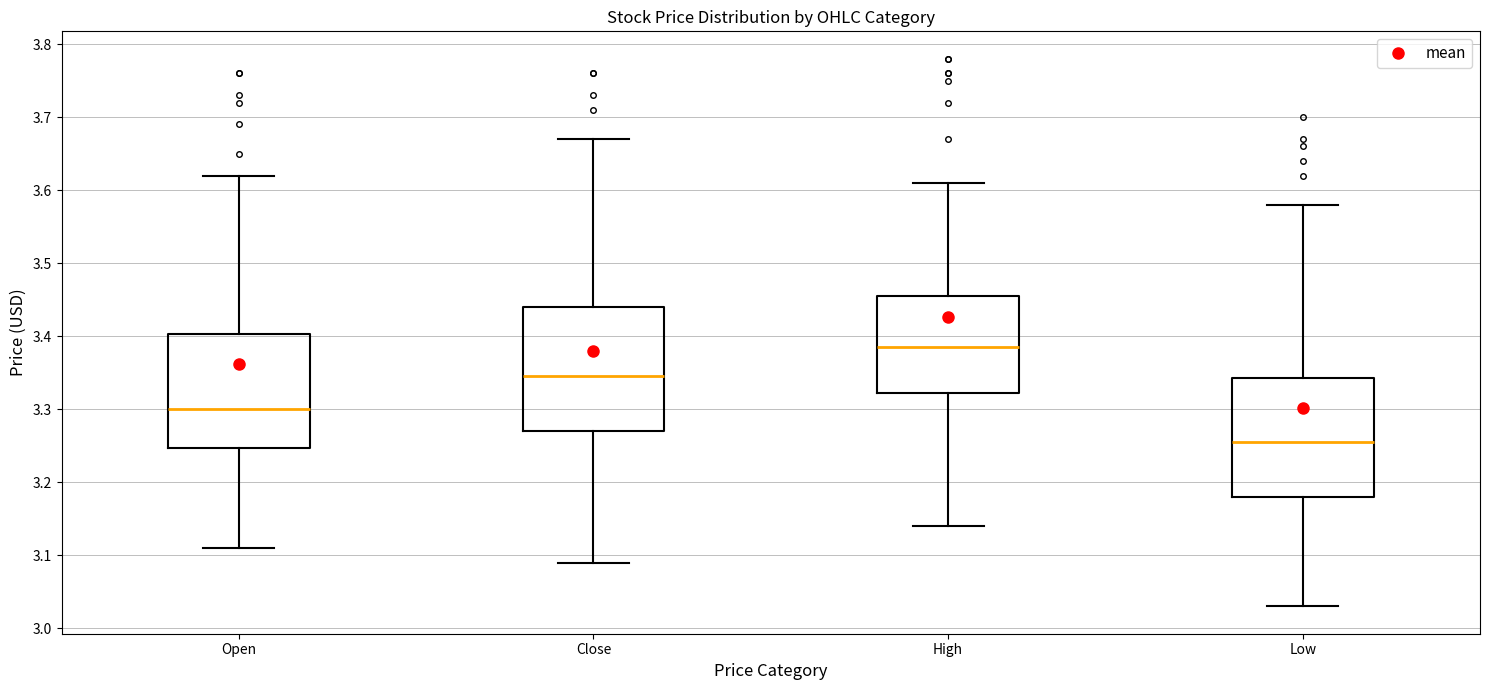

Reading left to right, transcribe this box plot: for each box, give where its median line is, the range the box spans, and where its two whiskers end, as read against the y-axis. The values are not printed on the chart, so give them approximately, as read against the axis.

Open: median 3.30, box 3.25 to 3.40, whiskers 3.11 to 3.62
Close: median 3.35, box 3.27 to 3.44, whiskers 3.09 to 3.67
High: median 3.39, box 3.32 to 3.46, whiskers 3.14 to 3.61
Low: median 3.26, box 3.18 to 3.34, whiskers 3.03 to 3.58